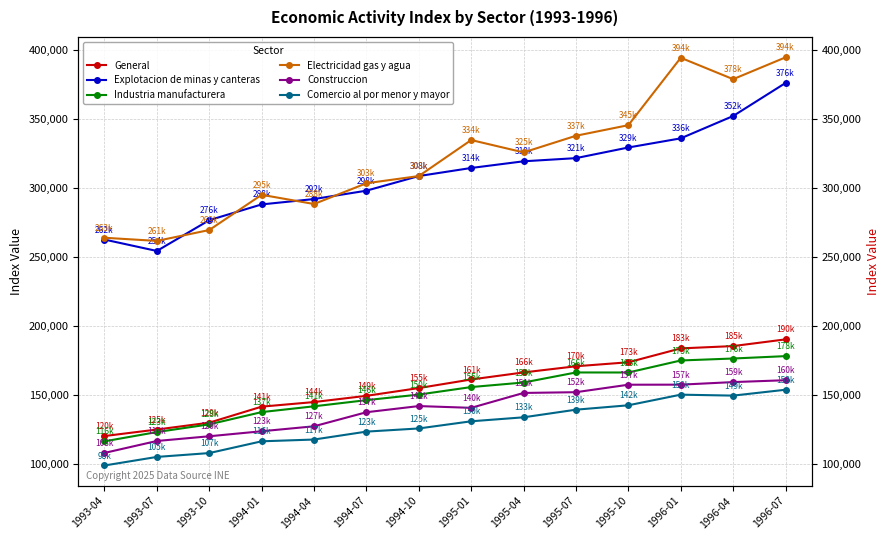

Between 1996-04 and 1996-07, which series saw the biggest shift?

Explotacion de minas y canteras